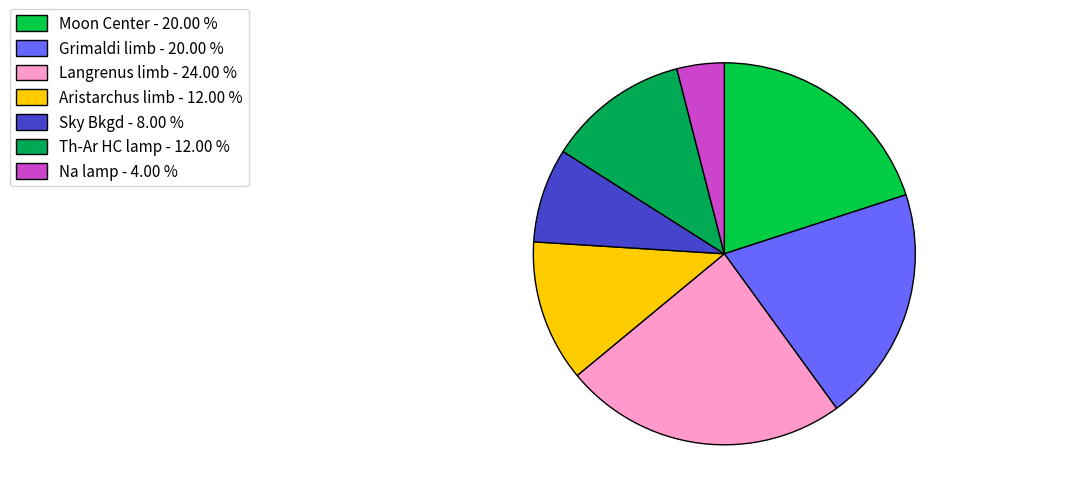

Is there a majority slice in this chart?

No